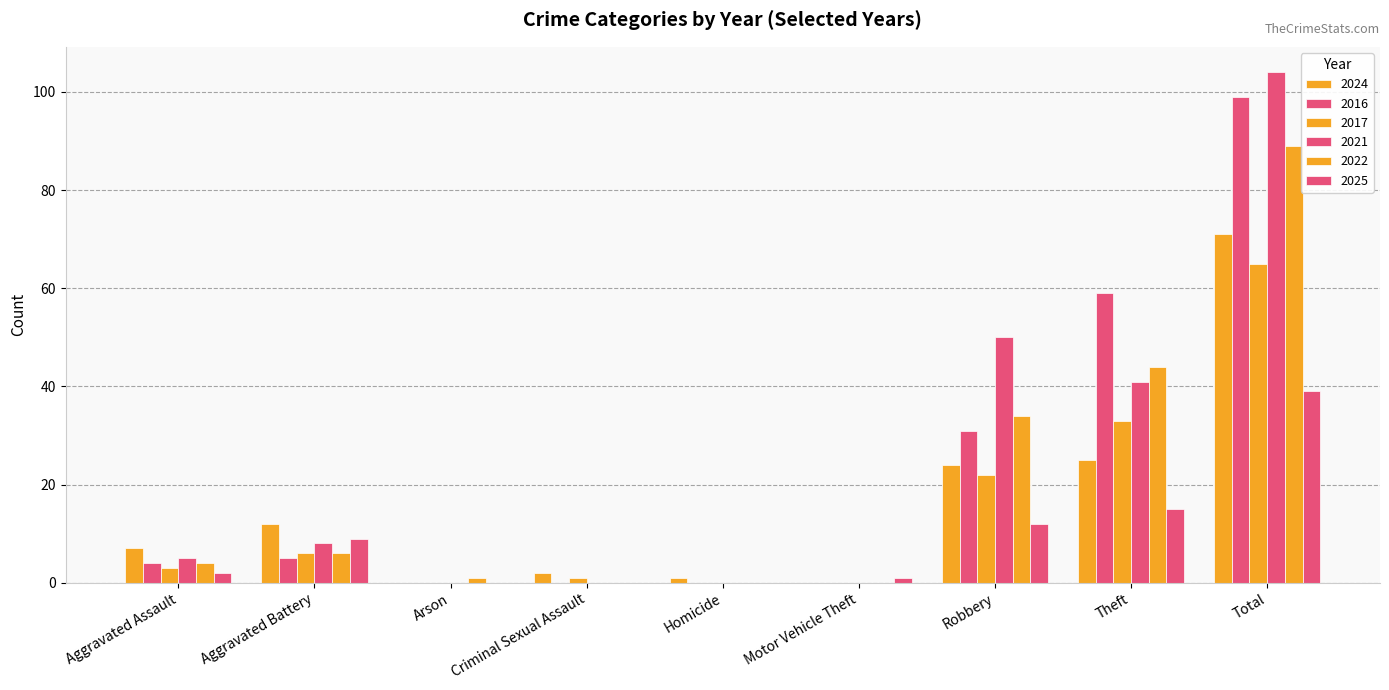

How many positive values does the 2021 series have?

5